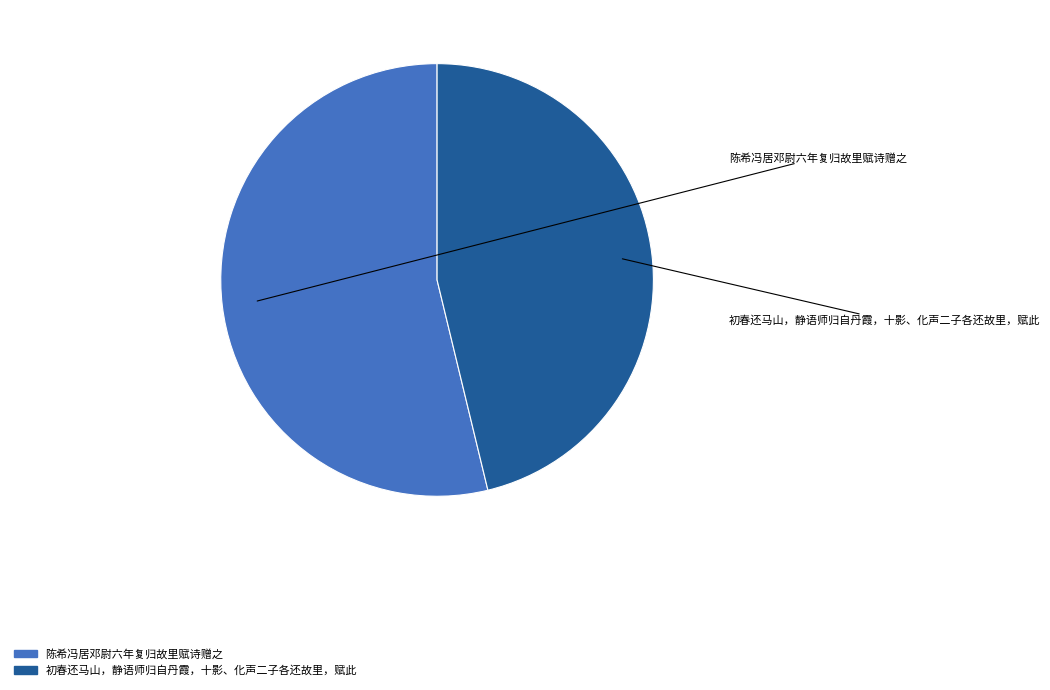

Does 初春还马山，静语师归自丹霞，十影、化声二子各还故里，赋此 represent more than half of the total?

No